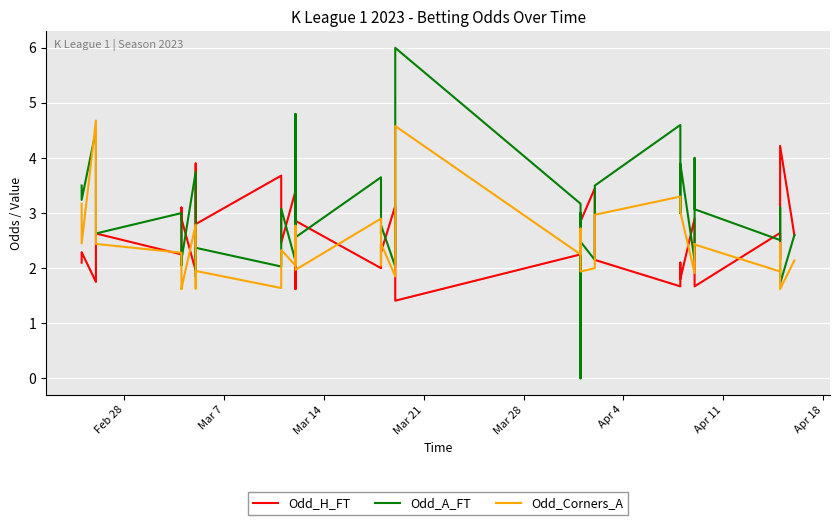

What position from the left is Mar 14?

3